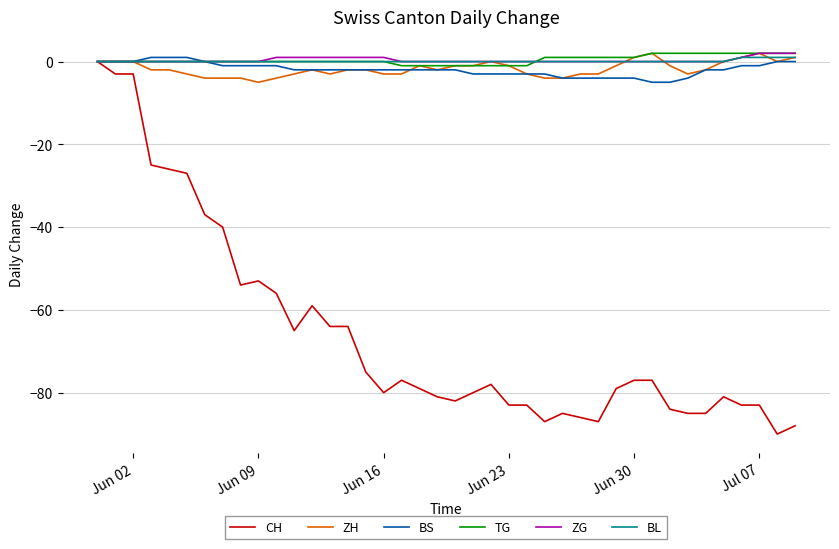

What is the smallest value displayed?

-90